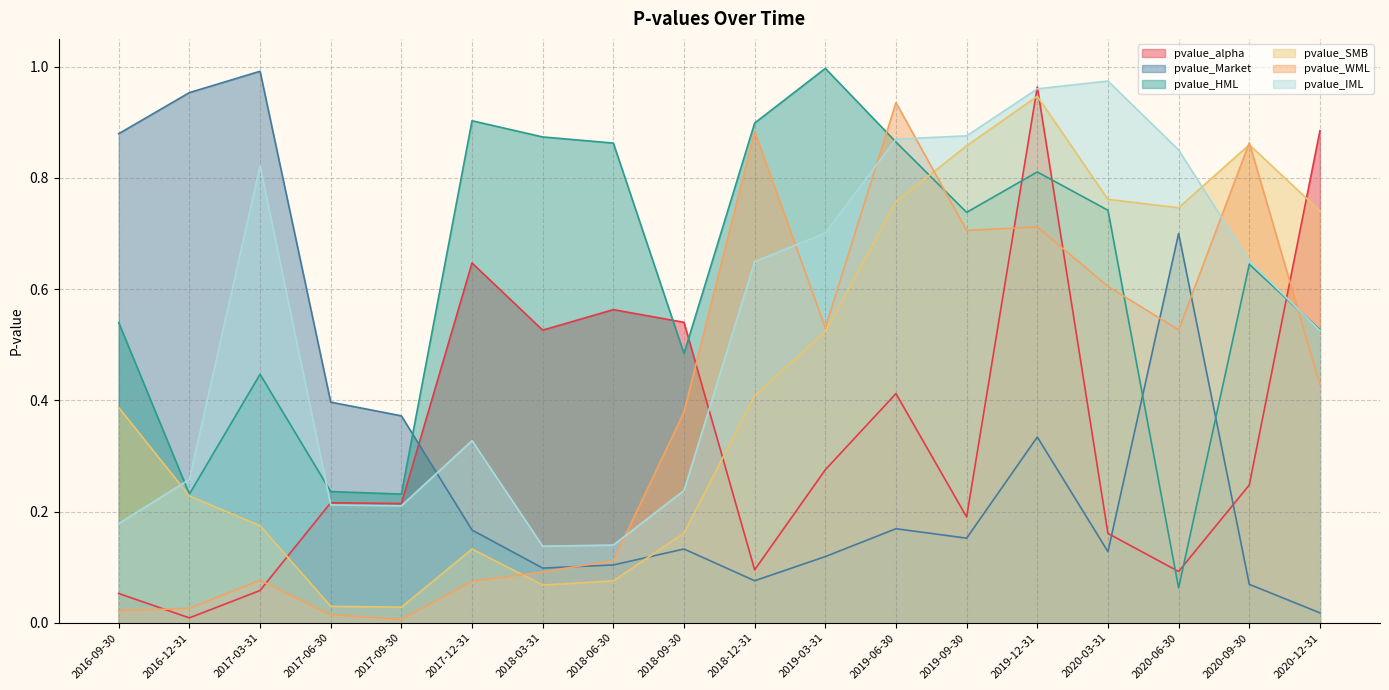

Between 2016-12-31 and 2020-03-31, which series saw the biggest shift?

pvalue_Market